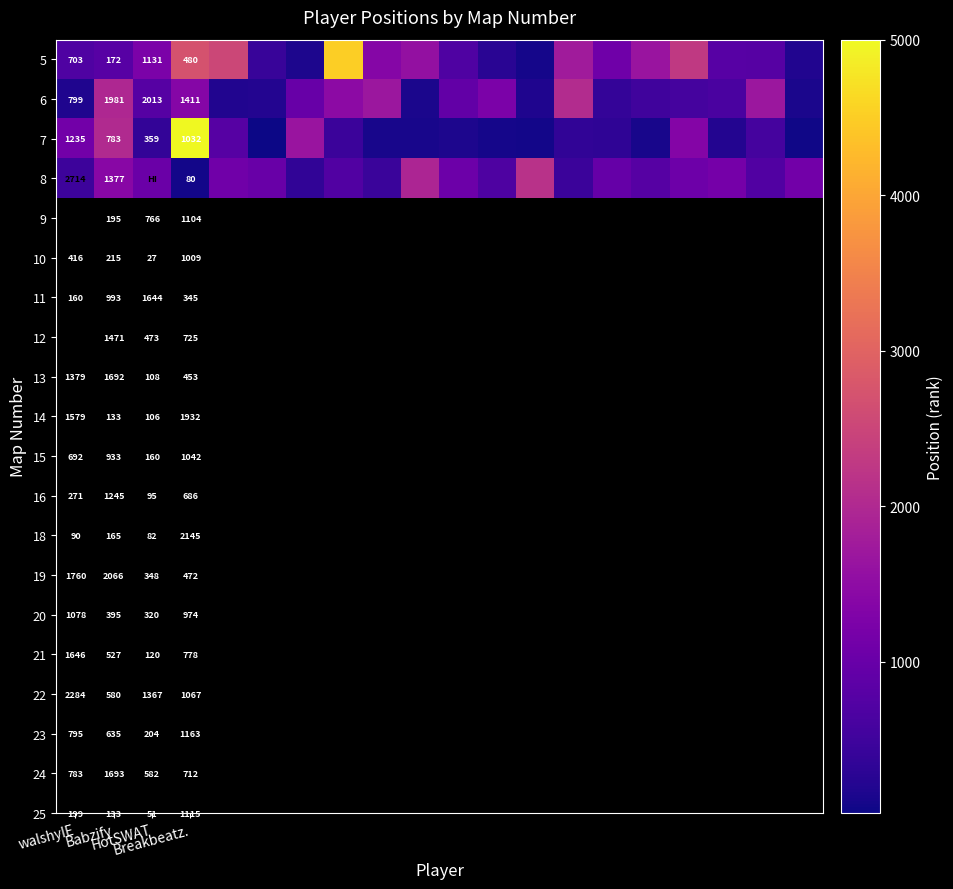

What is the smallest value displayed?

27